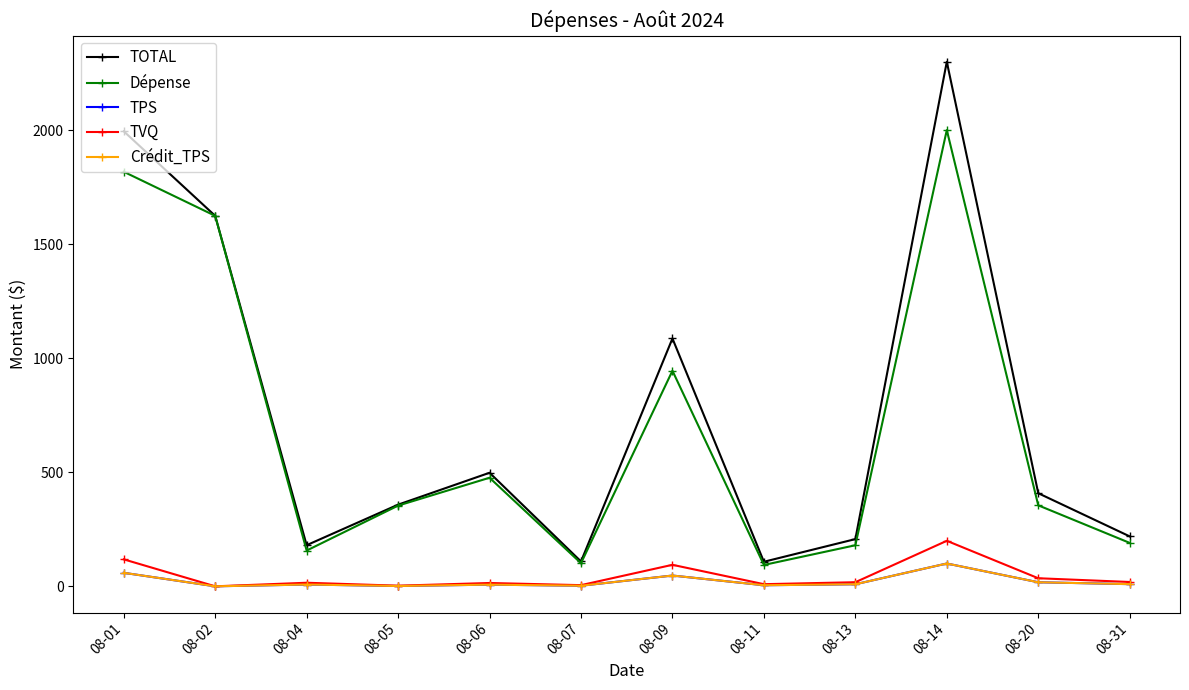

What is the value of the Crédit_TPS point at the 1st from the left?

59.2